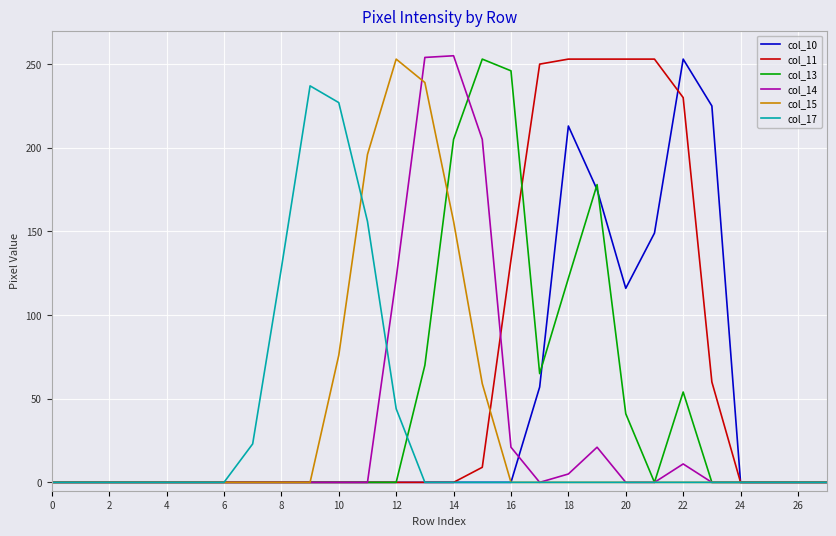

What is the maximum value for col_14?

255